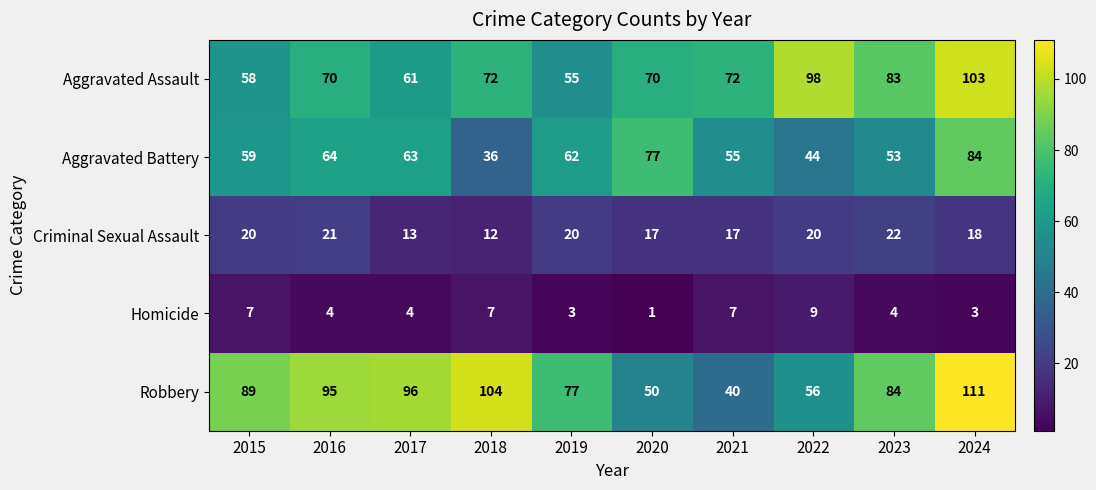

How many series are shown in this chart?

5